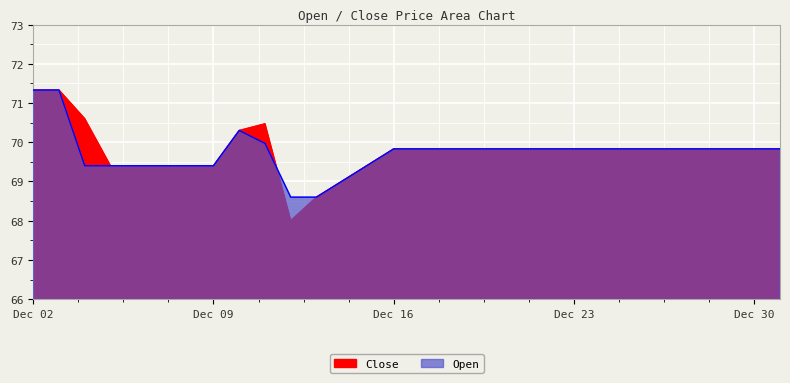

What is the value of the Open point at the 14th from the left?

69.4